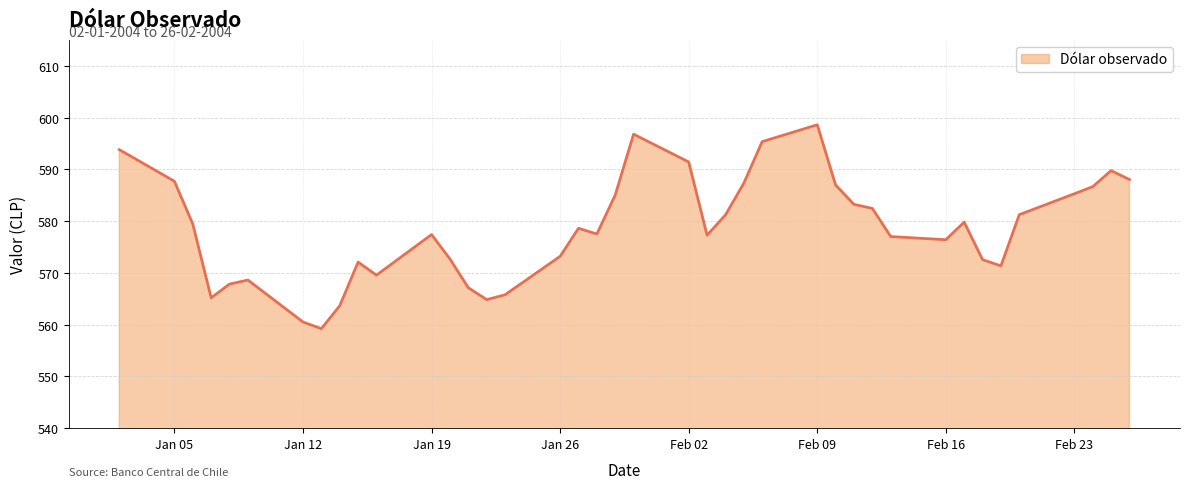

Count the number of values greater than 578.

20